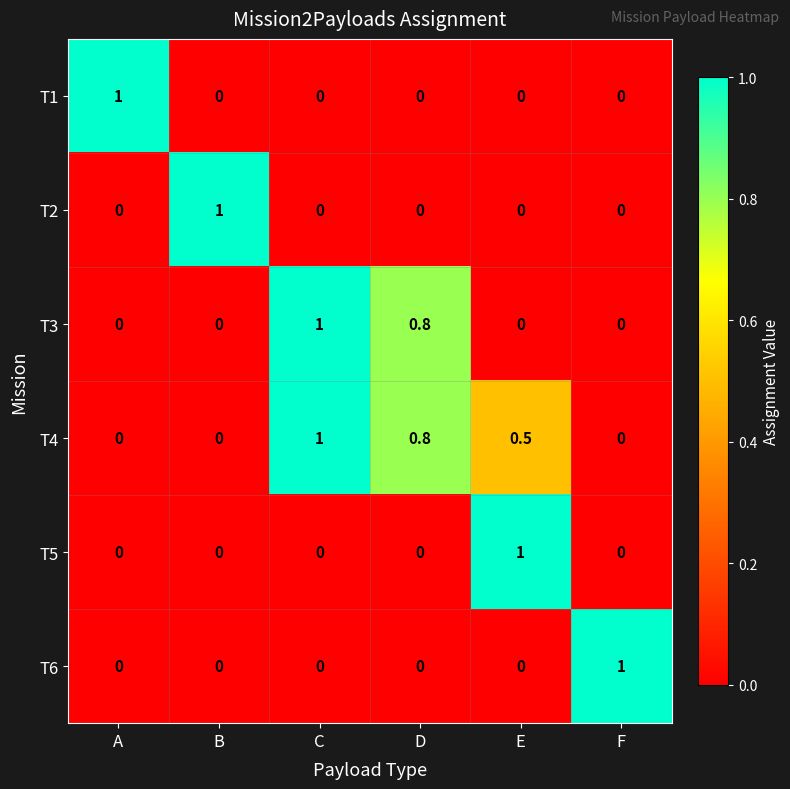

What is the sum of all T4 values?

2.3